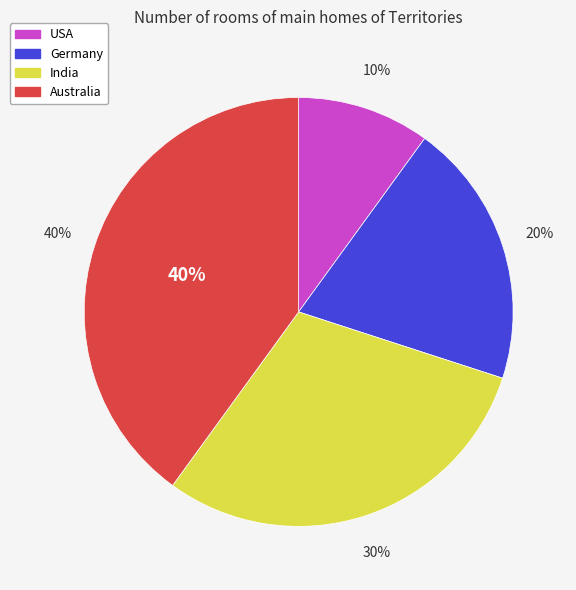

To the nearest percent, what is the difference between the largest and smallest slice percentages?

30%